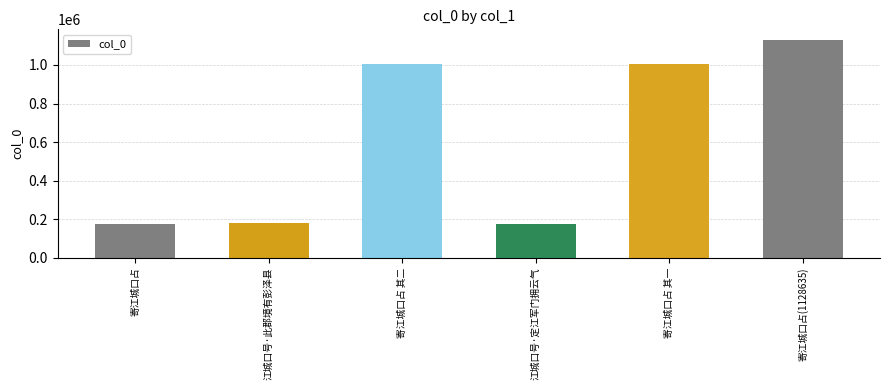

What is the greatest value displayed?

1128635